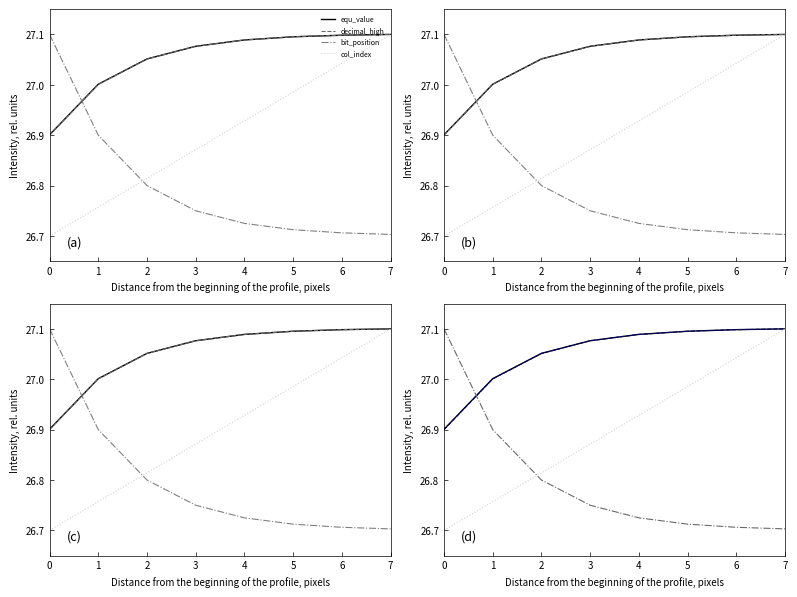

What is the total value across all series at 7?

108.0